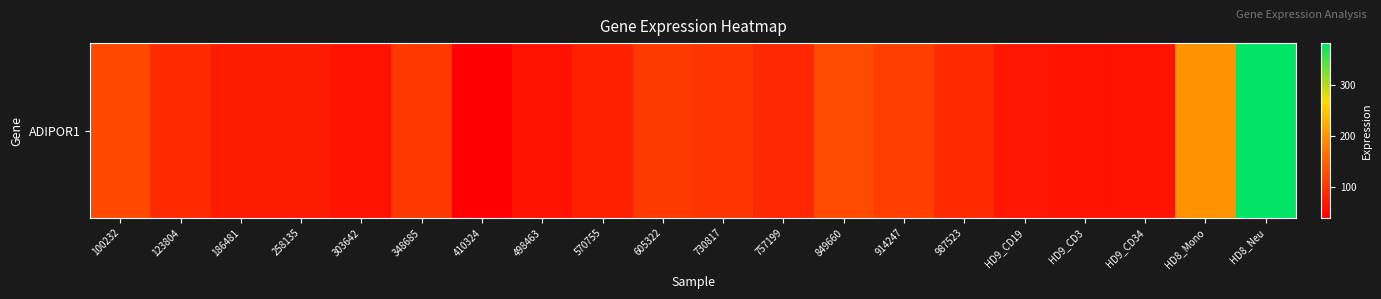

Rank the categories by value from highest to lowest.

HD8_Neu, HD8_Mono, 849660, 100232, 914247, 605322, 348685, 730817, 123804, 987523, 757199, 570755, 258135, 186481, HD9_CD19, HD9_CD34, HD9_CD3, 303642, 498463, 410324